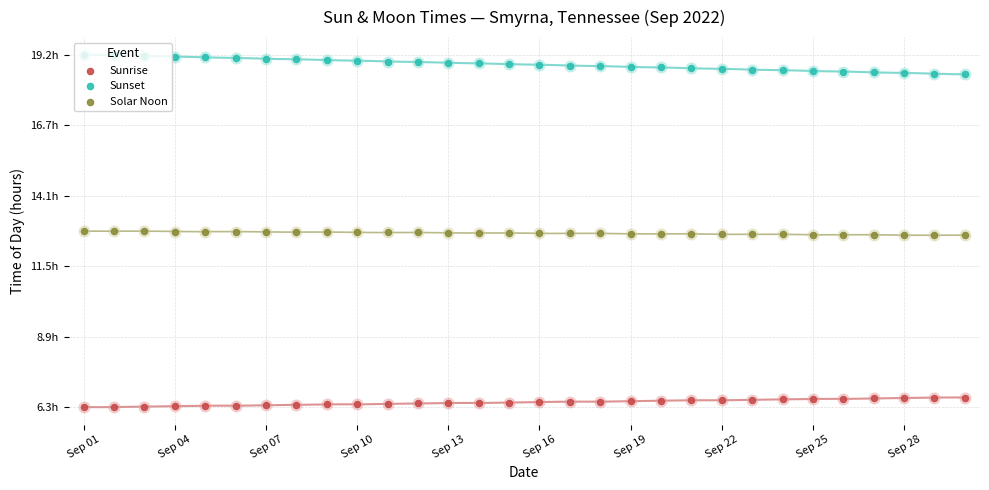

Which series has the largest total across all categories?

Sunset